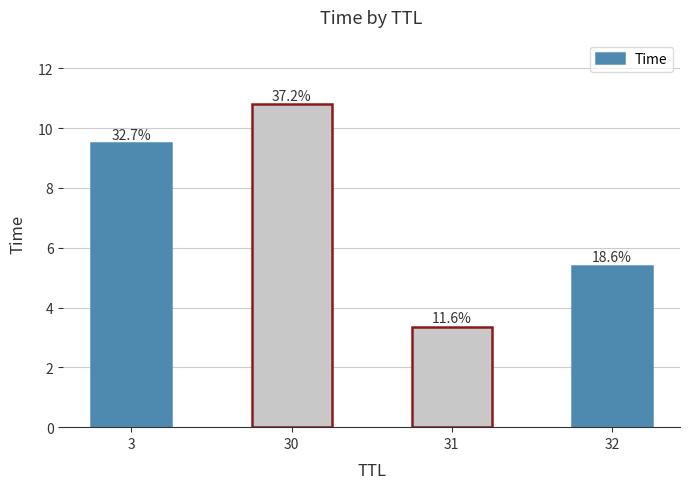

Are the bars grouped side by side (vs. stacked)?

No